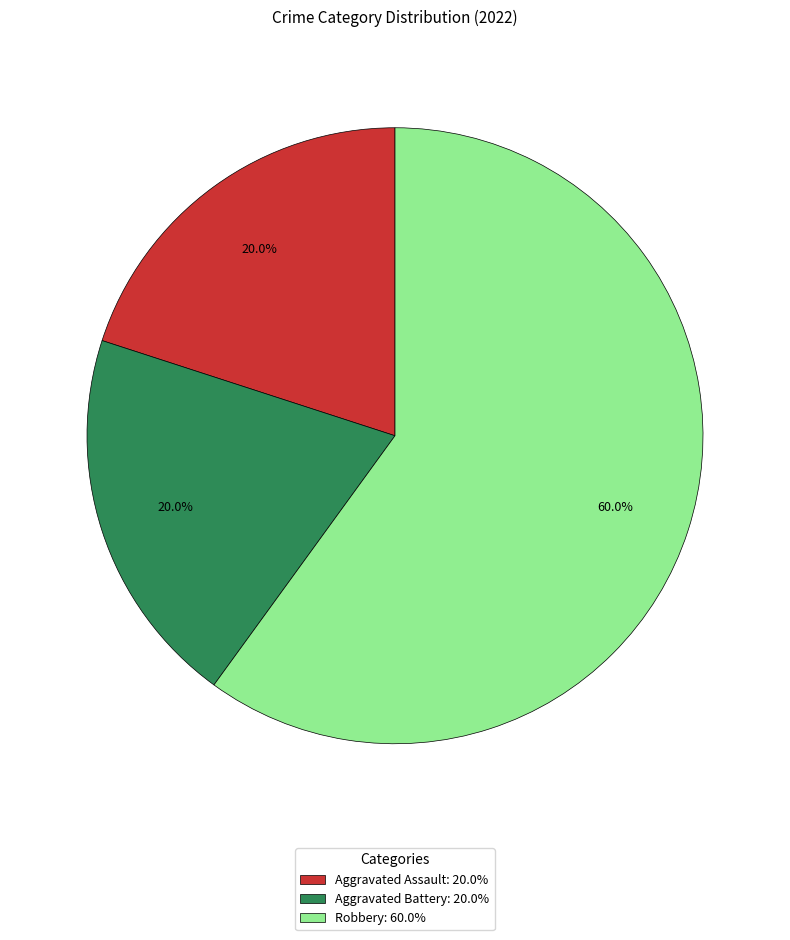

Is it true that Aggravated Assault is 20% of the pie?

True